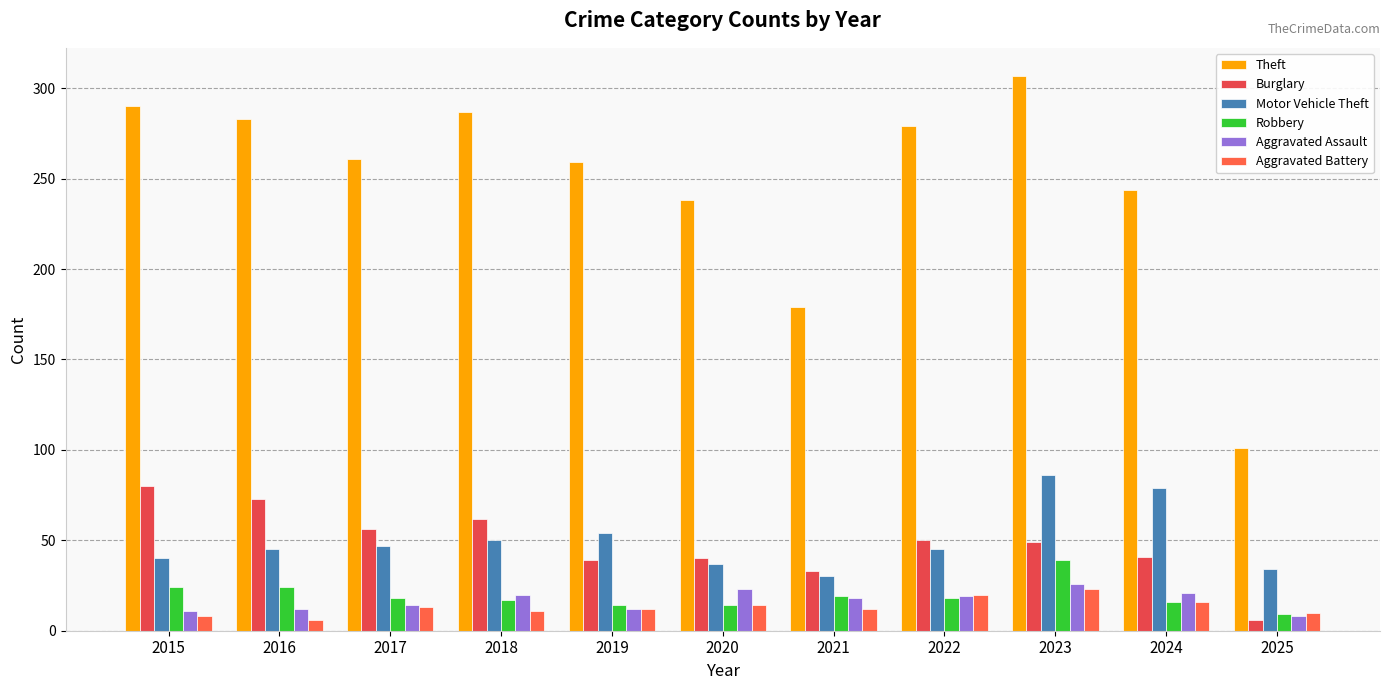

Which series has the widest spread of values?

Theft